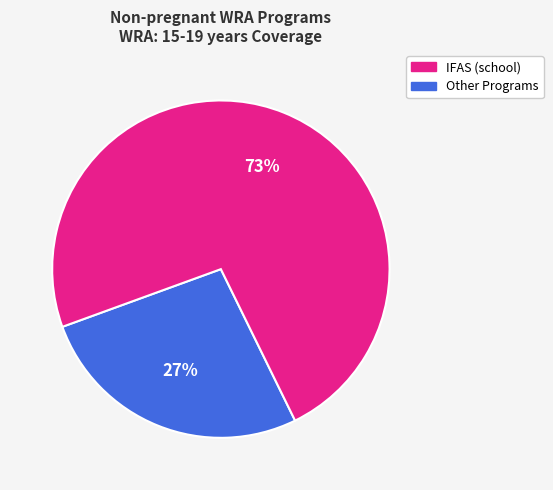

Count the number of slices in the pie.

2